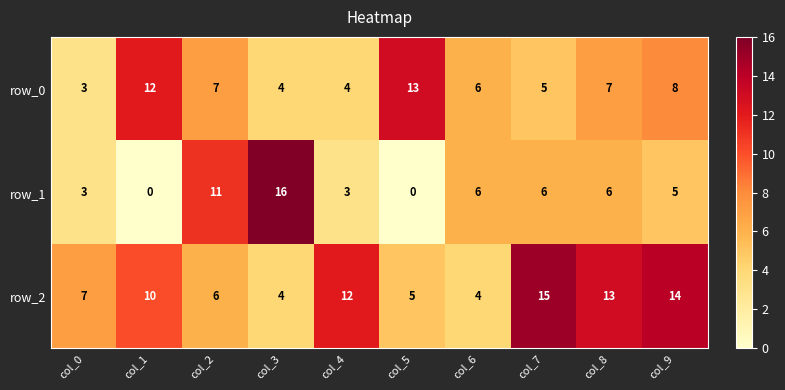

Reading left to right, what are all the values shown in this chart?

row_0: 3	12	7	4	4	13	6	5	7	8
row_1: 3	0	11	16	3	0	6	6	6	5
row_2: 7	10	6	4	12	5	4	15	13	14